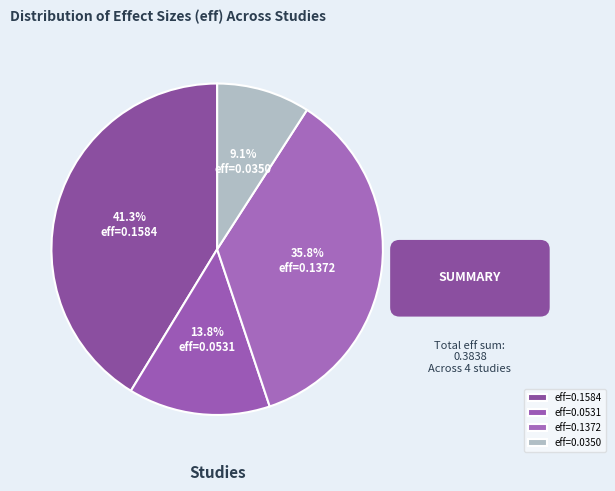

What is the smallest slice in the pie chart?

eff=0.0350